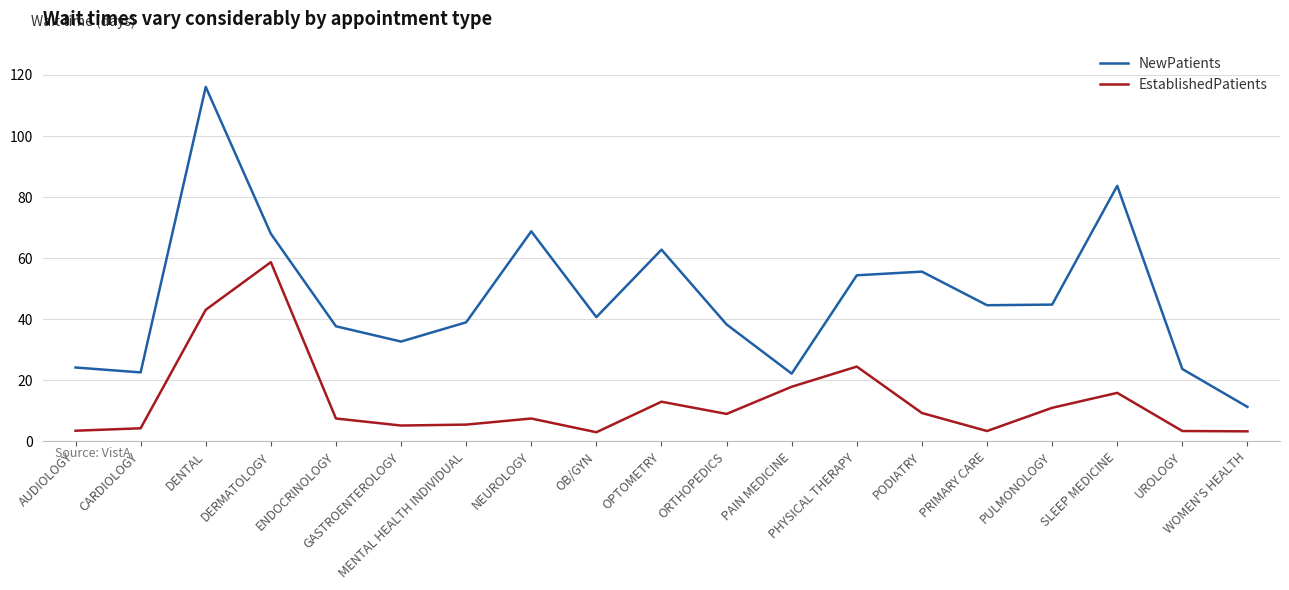

What are all the series names shown in the legend?

NewPatients, EstablishedPatients